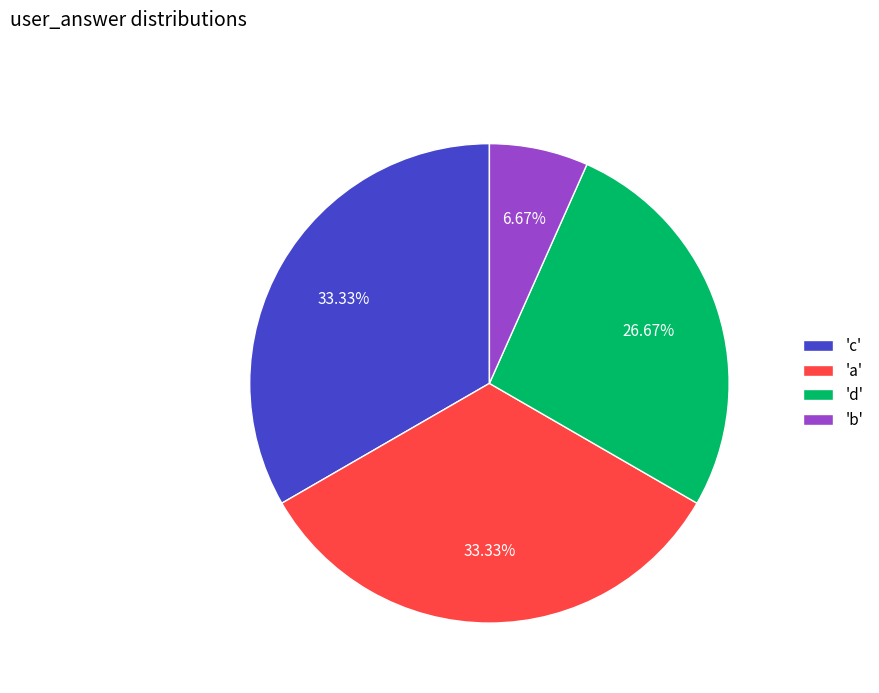

Does any single category account for the majority?

No